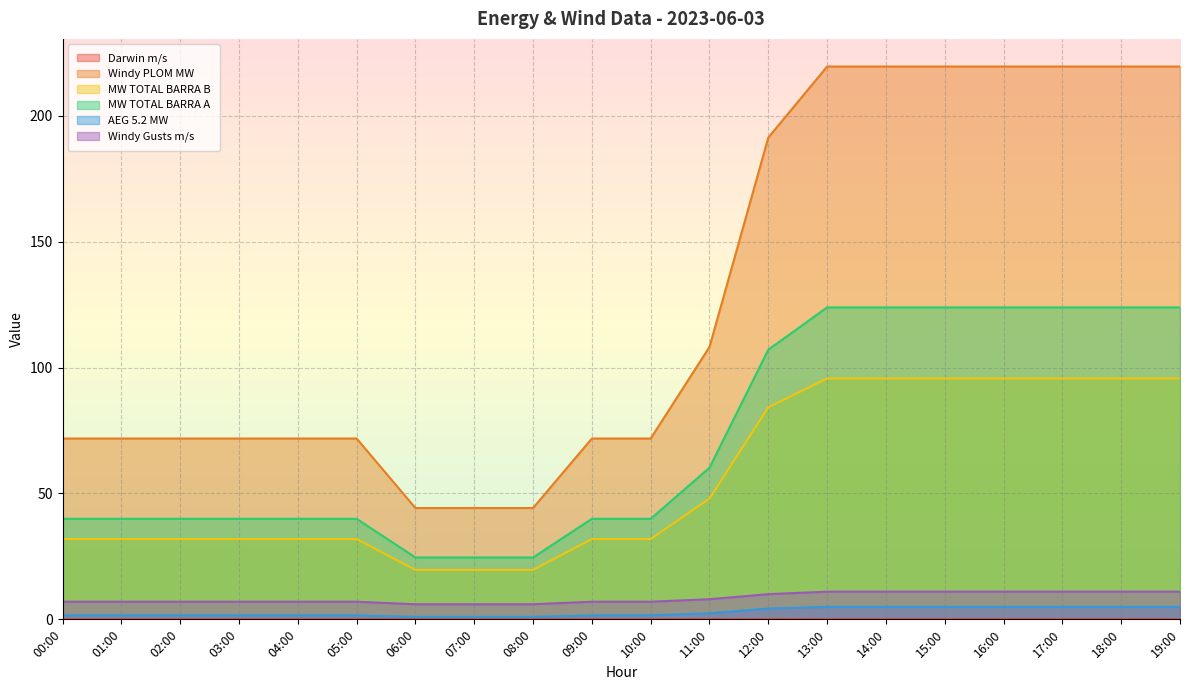

Is the value of Windy Gusts m/s at 16:00 greater than the value of AEG 5.2 MW at 05:00?

Yes